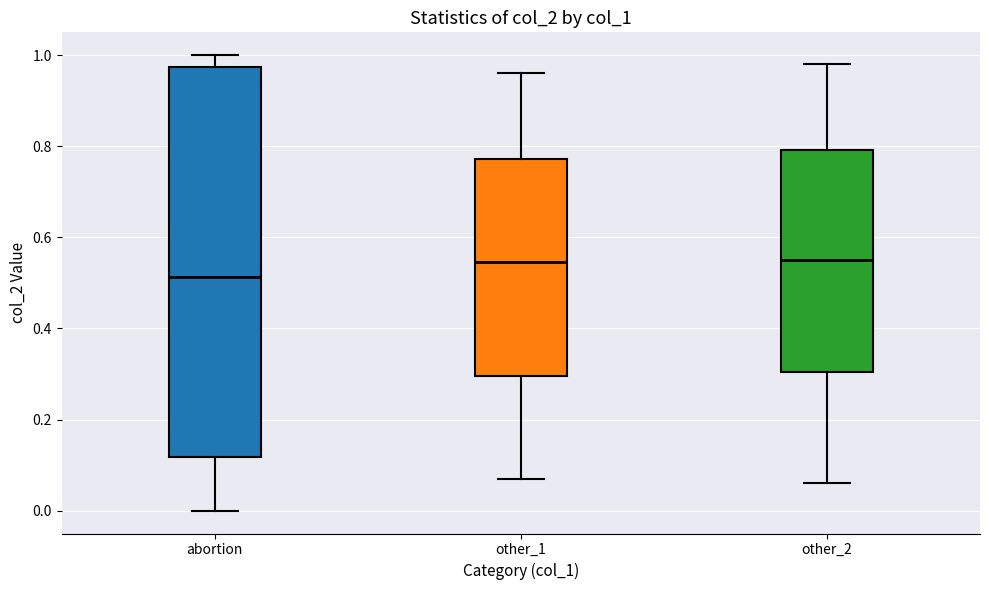

Reading left to right, transcribe this box plot: for each box, give where its median line is, the range the box spans, and where its two whiskers end, as read against the y-axis. The values are not printed on the chart, so give them approximately, as read against the axis.

abortion: median 0.52, box 0.12 to 0.98, whiskers 0.00 to 1.00
other_1: median 0.54, box 0.30 to 0.78, whiskers 0.08 to 0.96
other_2: median 0.56, box 0.30 to 0.80, whiskers 0.06 to 0.98